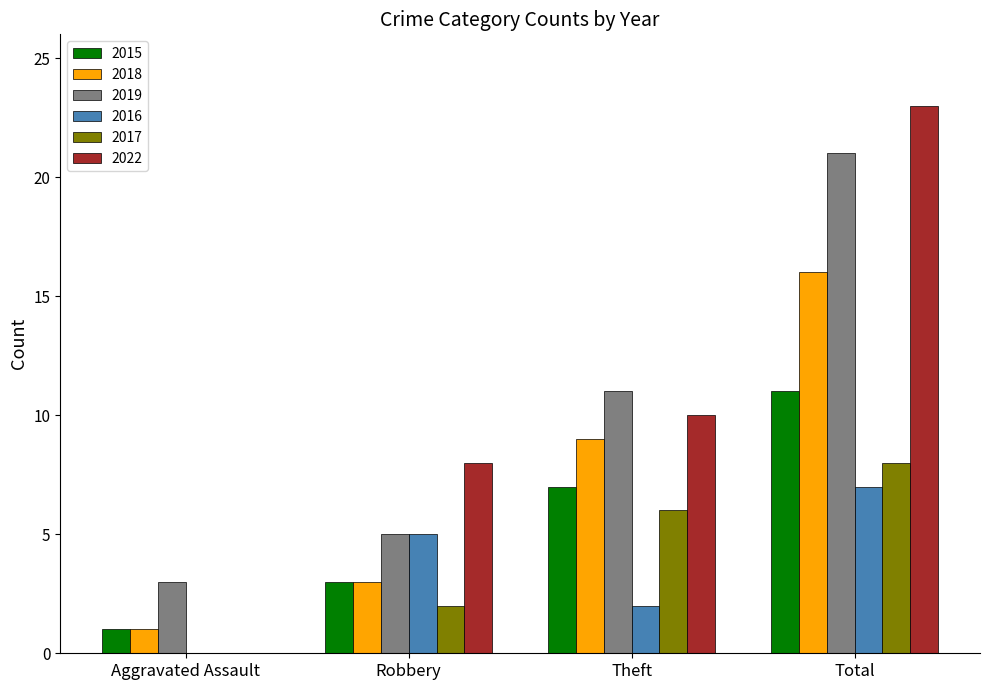

Which series has the widest spread of values?

2022